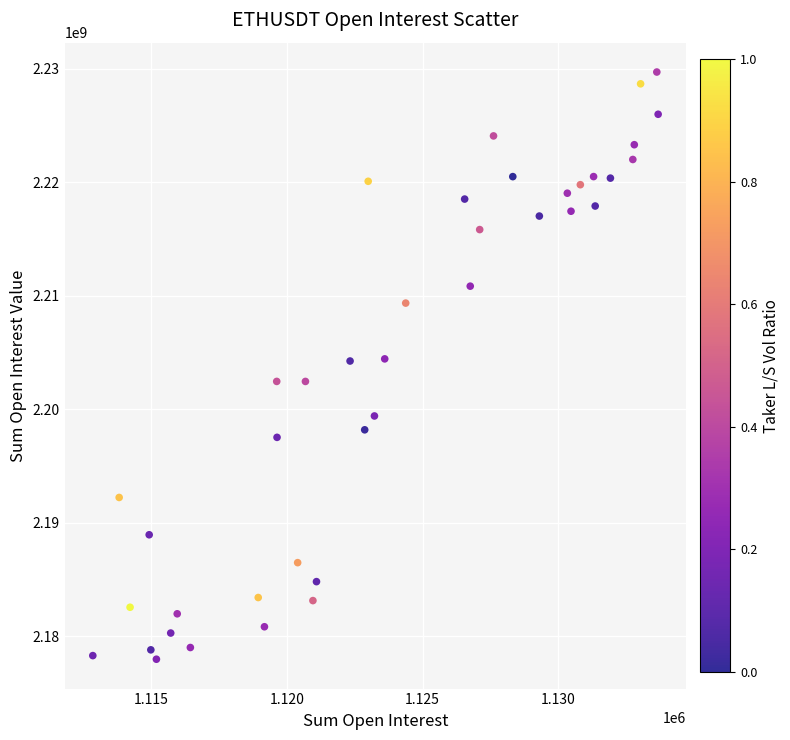

What is the range of Y values (max minus min)?

51728043.4